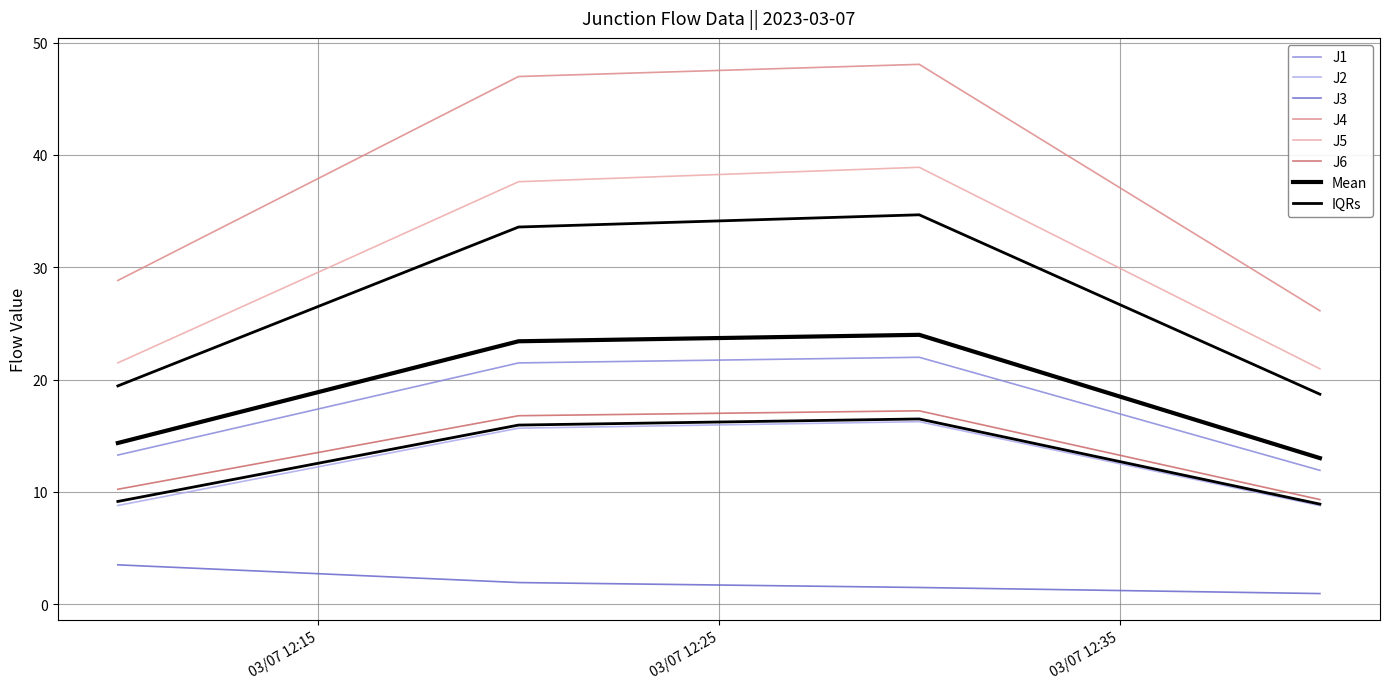

True or false: J6 has more than 0 interior local peaks.

True